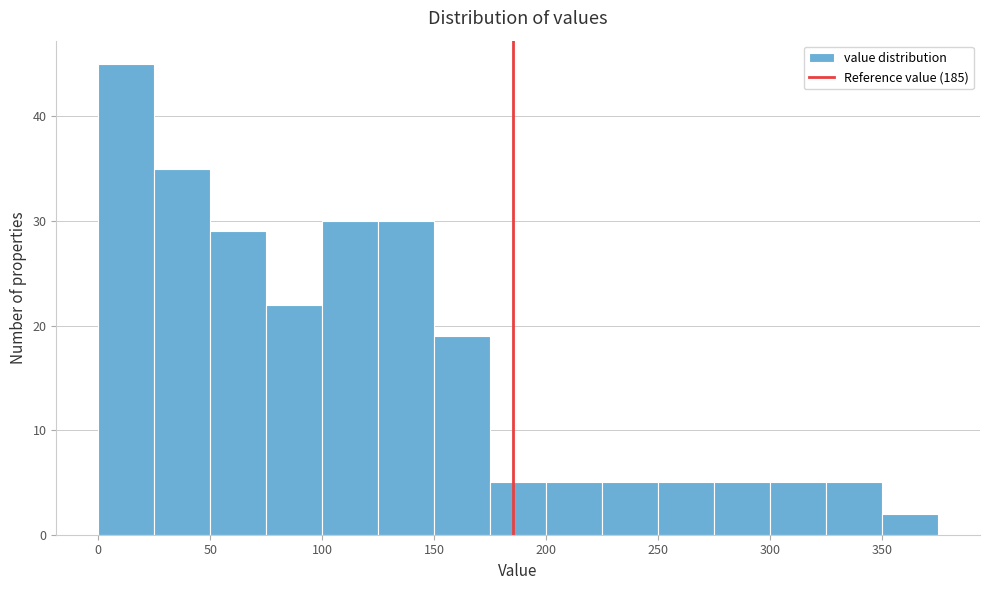

Reading left to right, transcribe this chart: for each bar, give the range it covers on the x-axis and its height. The values are not printed on the chart, so give them approximately, as read against the axis.

0 to 25: 45
25 to 50: 35
50 to 75: 29
75 to 100: 22
100 to 125: 30
125 to 150: 30
150 to 175: 19
175 to 200: 5
200 to 225: 5
225 to 250: 5
250 to 275: 5
275 to 300: 5
300 to 325: 5
325 to 350: 5
350 to 375: 2